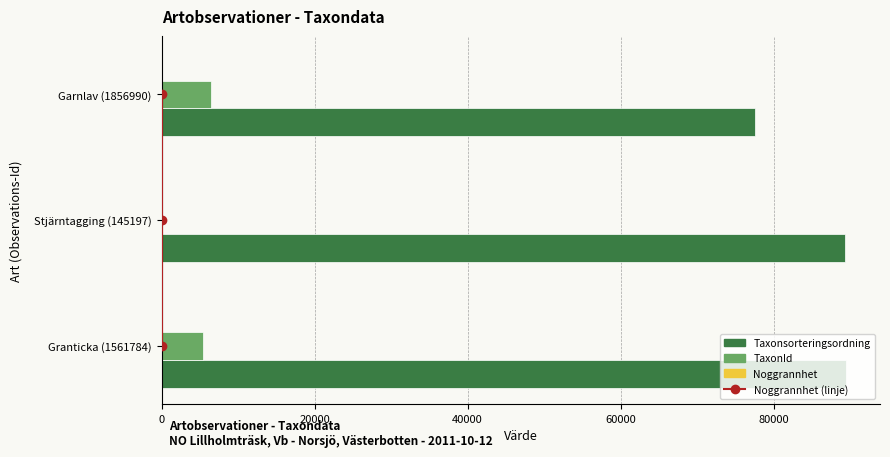

Which series changed the most between 0 and 40000?

Taxonsorteringsordning